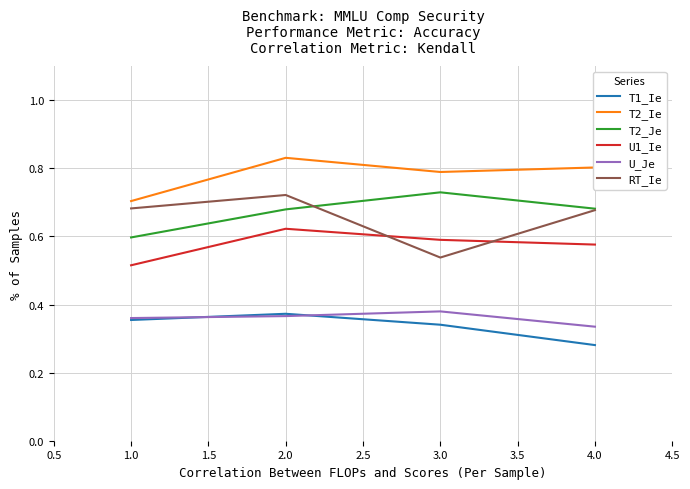

At which label does U1_Ie reach its minimum?

1.0